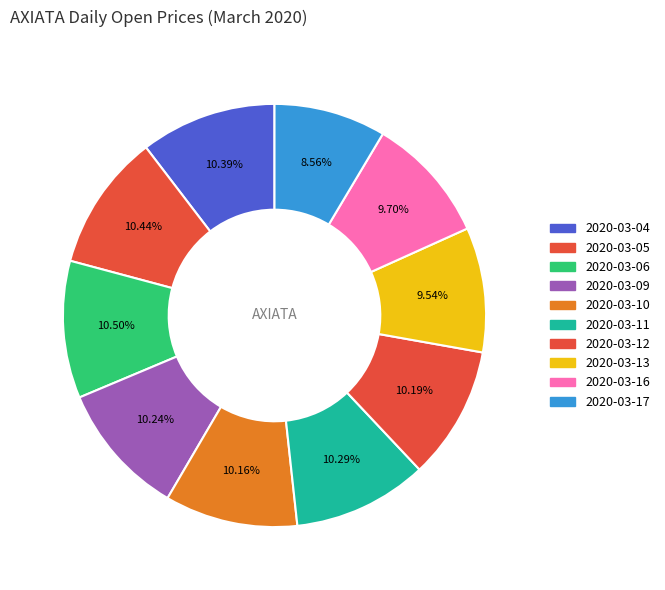

To the nearest percent, what portion does 2020-03-06 represent?

10%